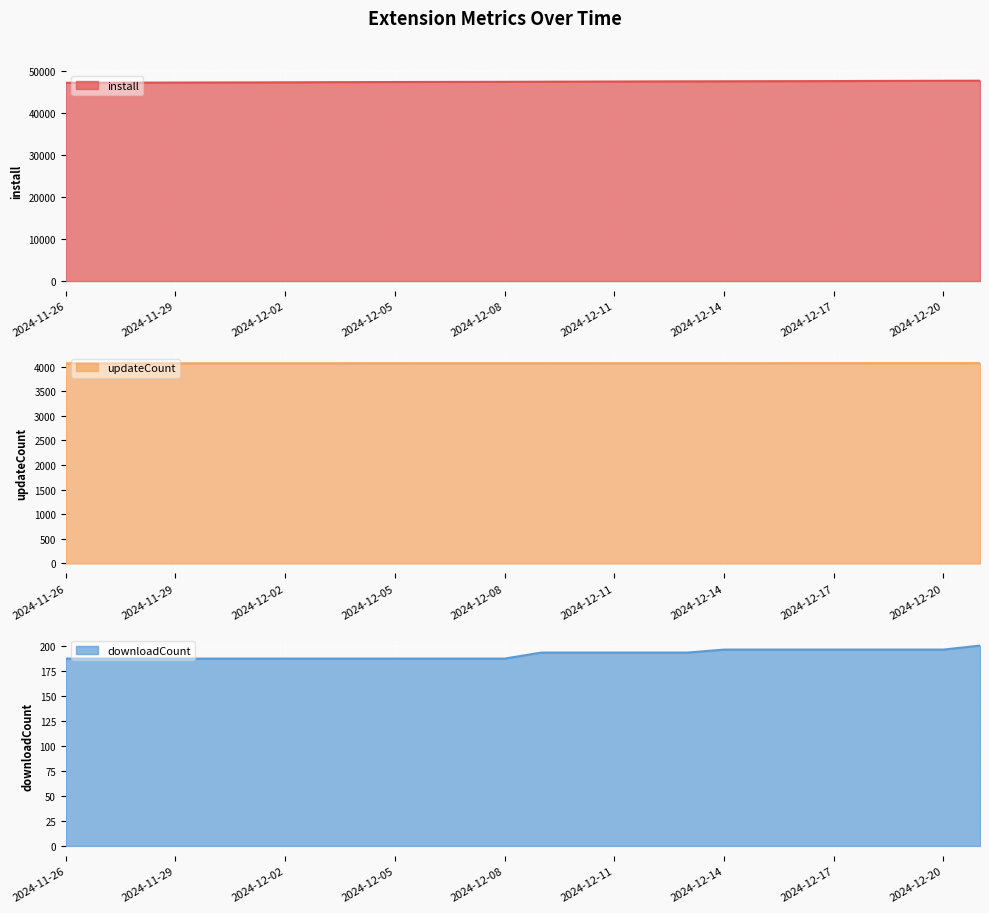

Is it true that updateCount equals 6540 at 2024-12-21?

False